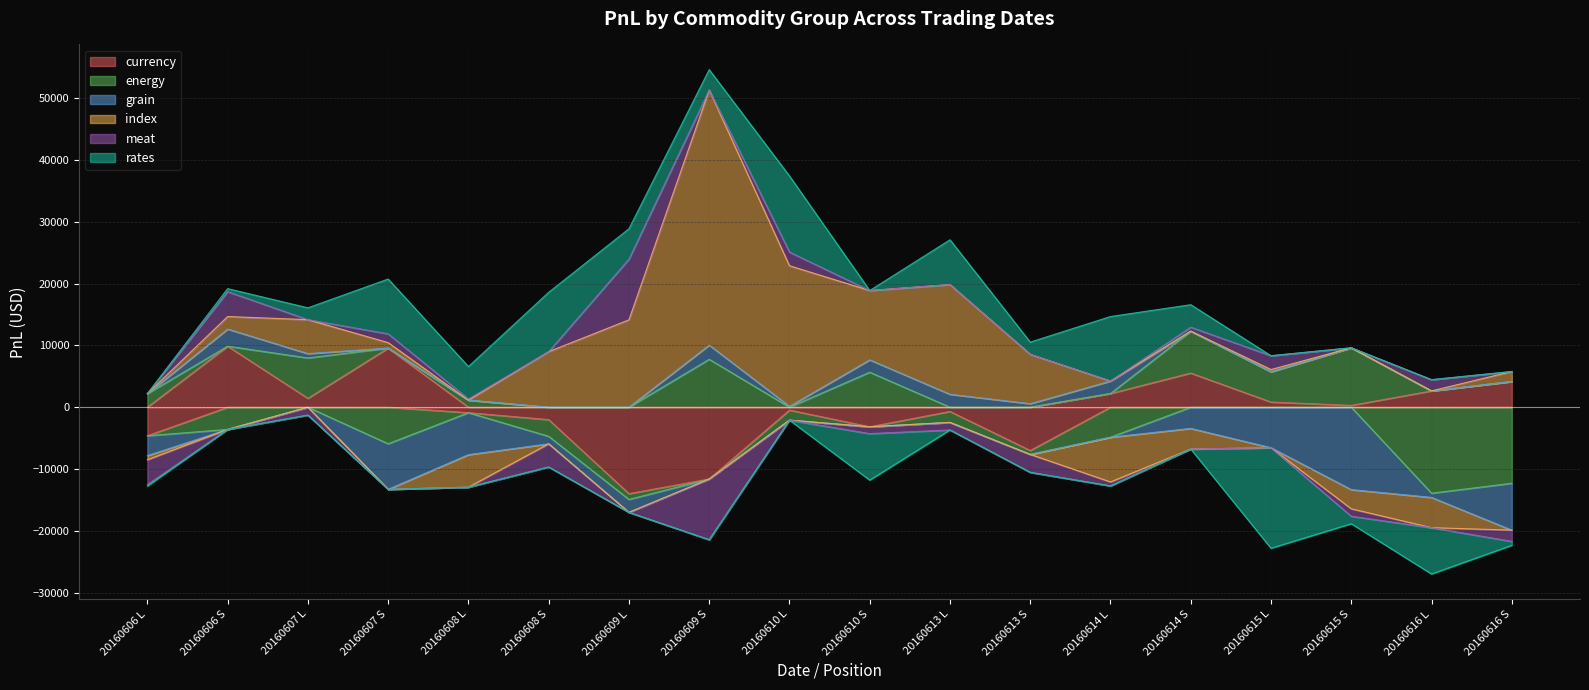

What is the greatest value displayed?

41241.2